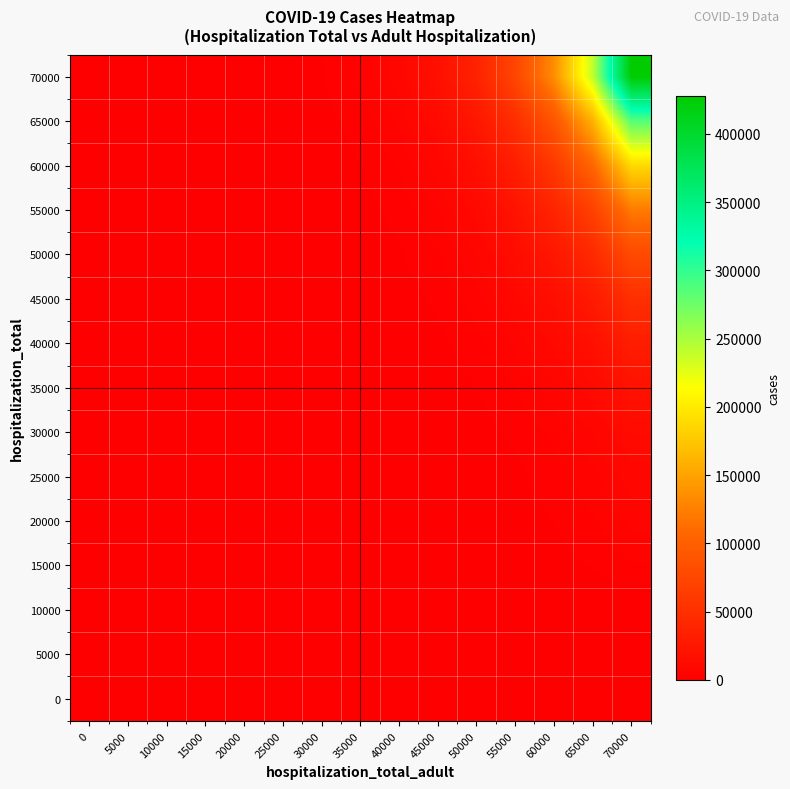

List the series in order of their peak value, highest first.

70000, 65000, 60000, 55000, 50000, 45000, 40000, 35000, 30000, 25000, 20000, 15000, 0, 5000, 10000